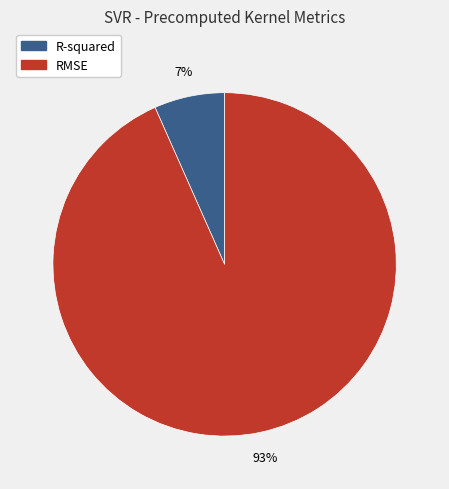

To the nearest percent, what is the average slice percentage?

50%